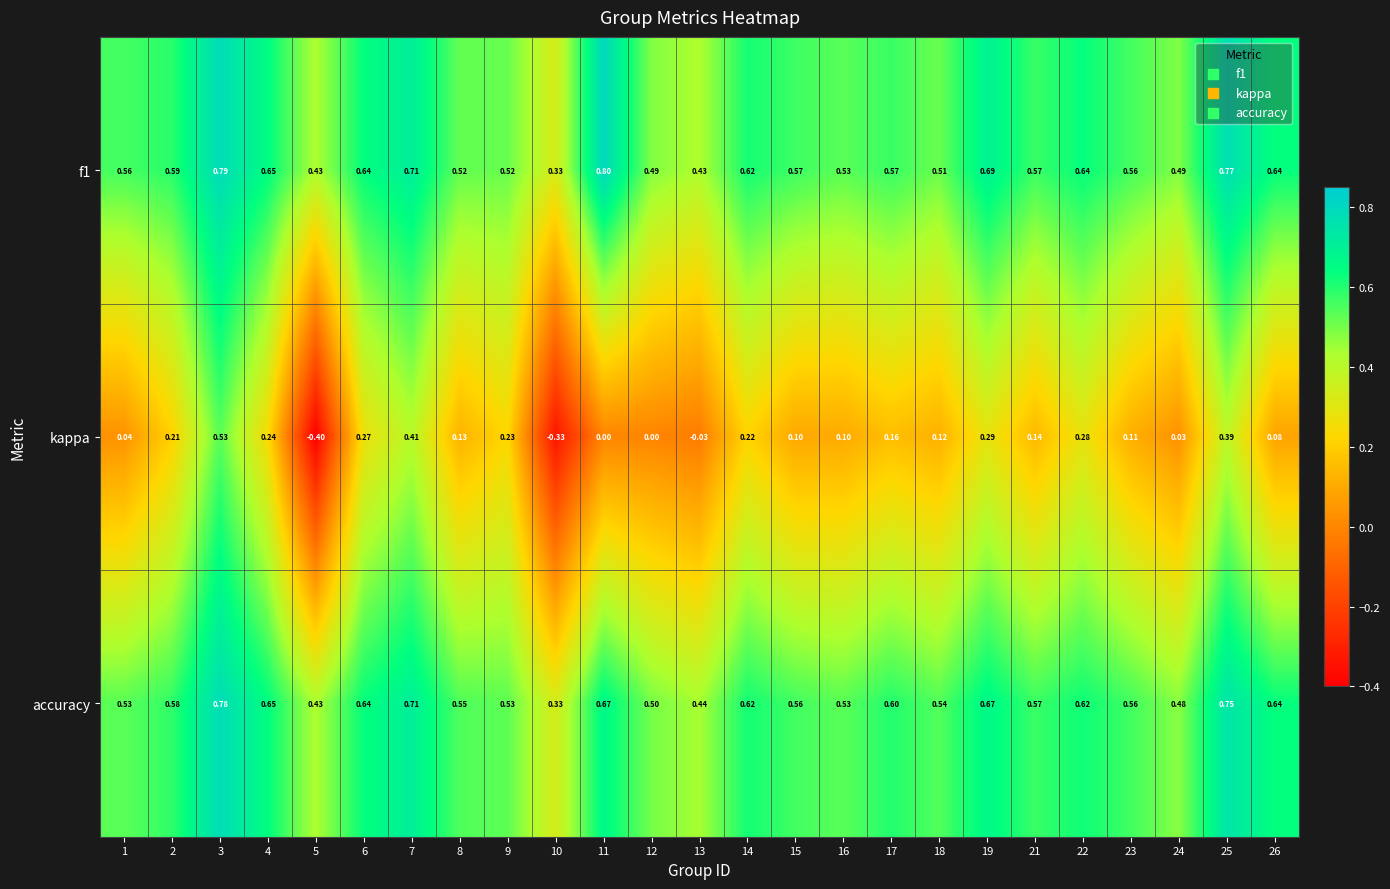

Is the value of kappa at 9 greater than the value of accuracy at 18?

No